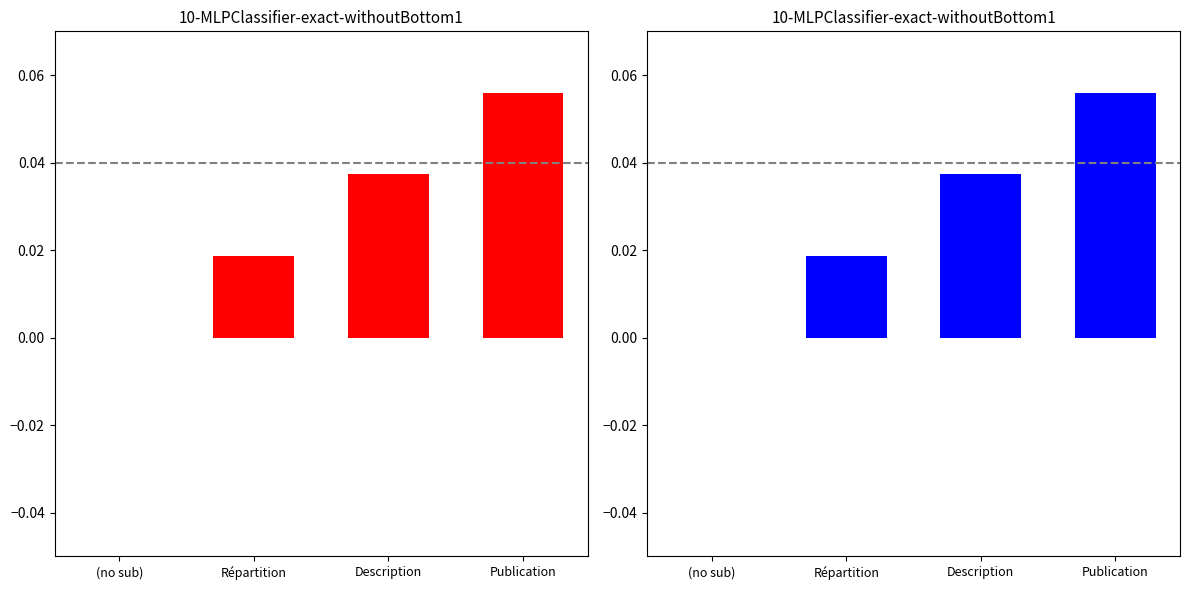

At which label is the value closest to 0?

(no sub)